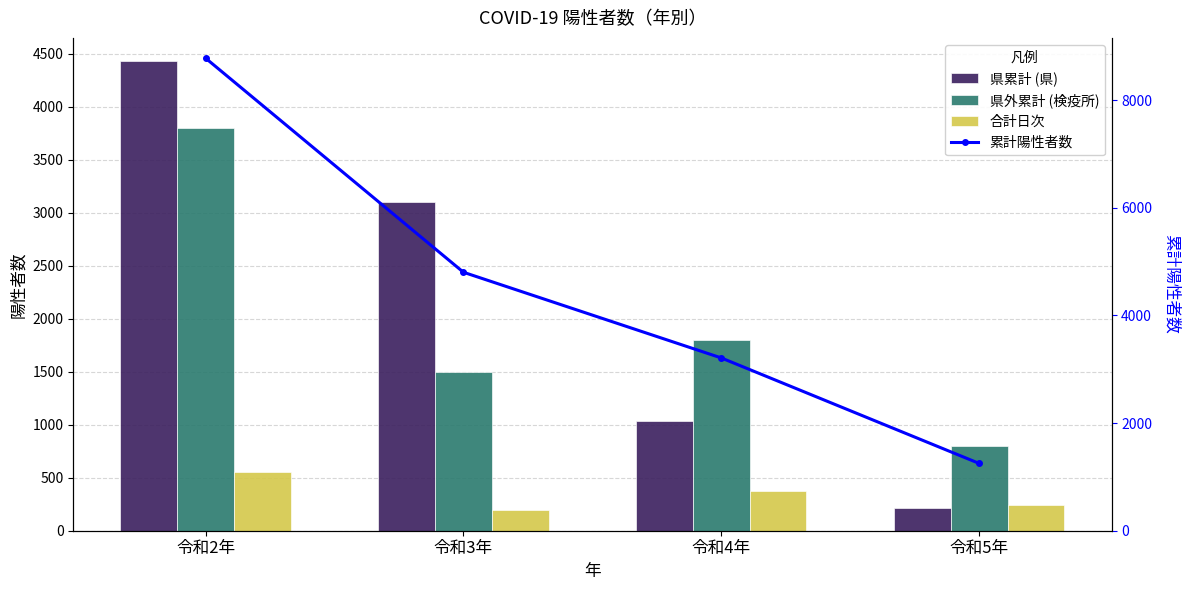

What is the spread (max minus min) of values at 令和4年?

2838